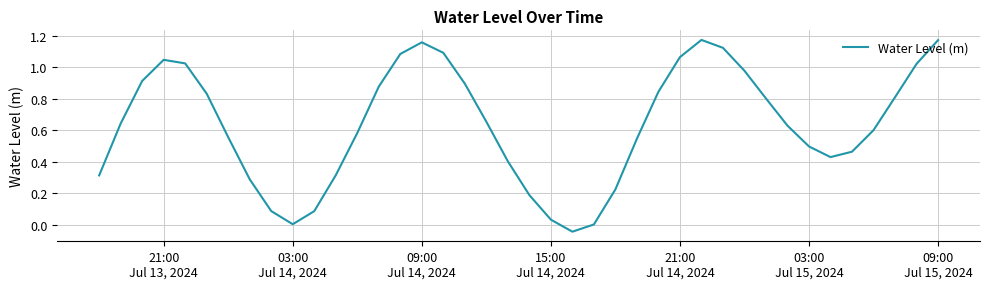

Does the chart have visible grid lines?

Yes